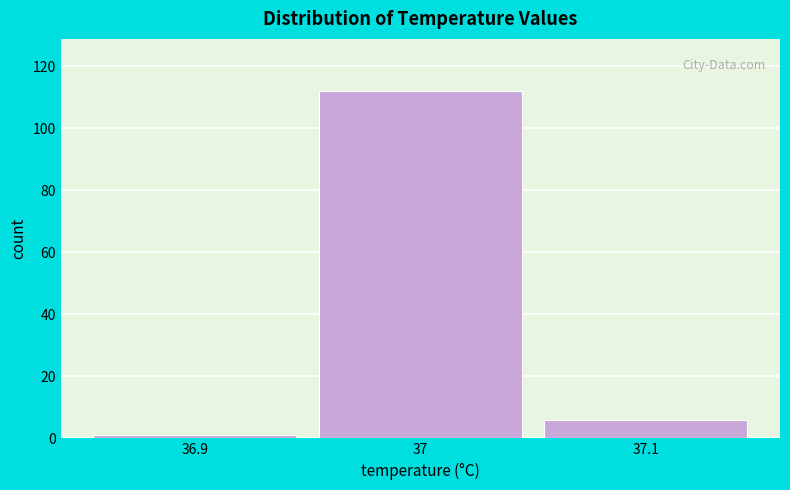

Reading left to right, transcribe this chart: for each bar, give the range it covers on the x-axis and its height. The values are not printed on the chart, so give them approximately, as read against the axis.

36.85 to 36.95: under 2
36.95 to 37.05: 112
37.05 to 37.15: 6